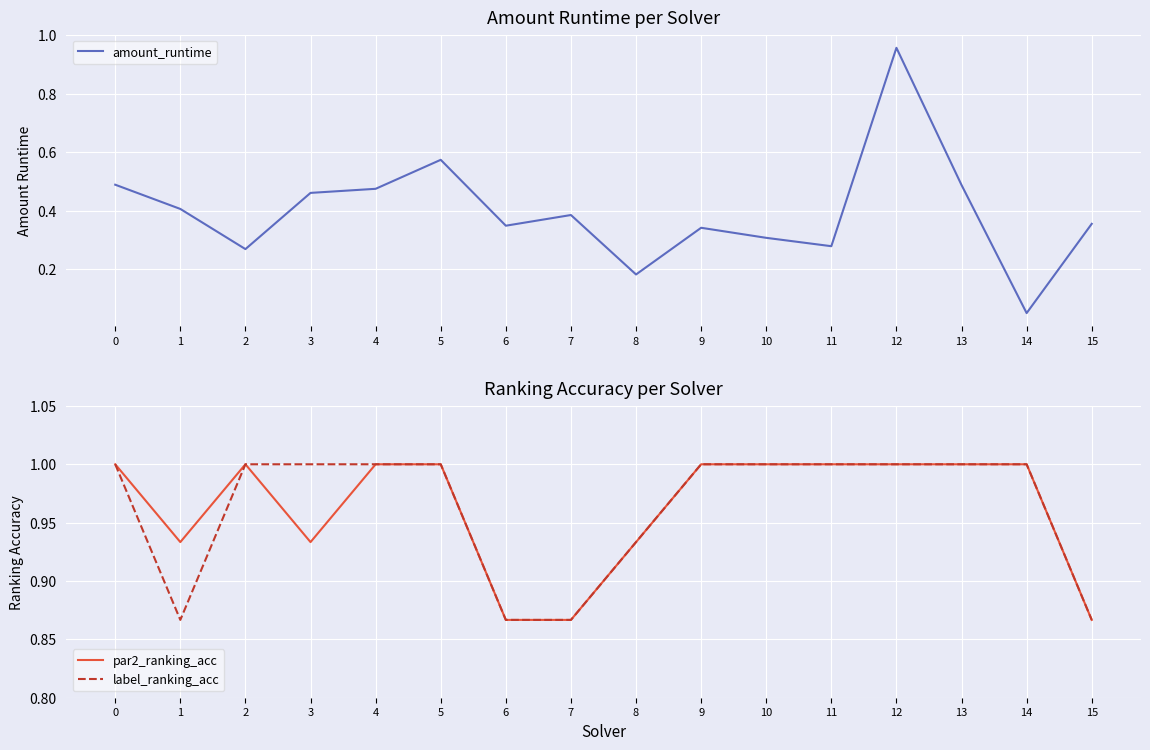

What is the value of the amount_runtime point at the 10th from the left?

0.3